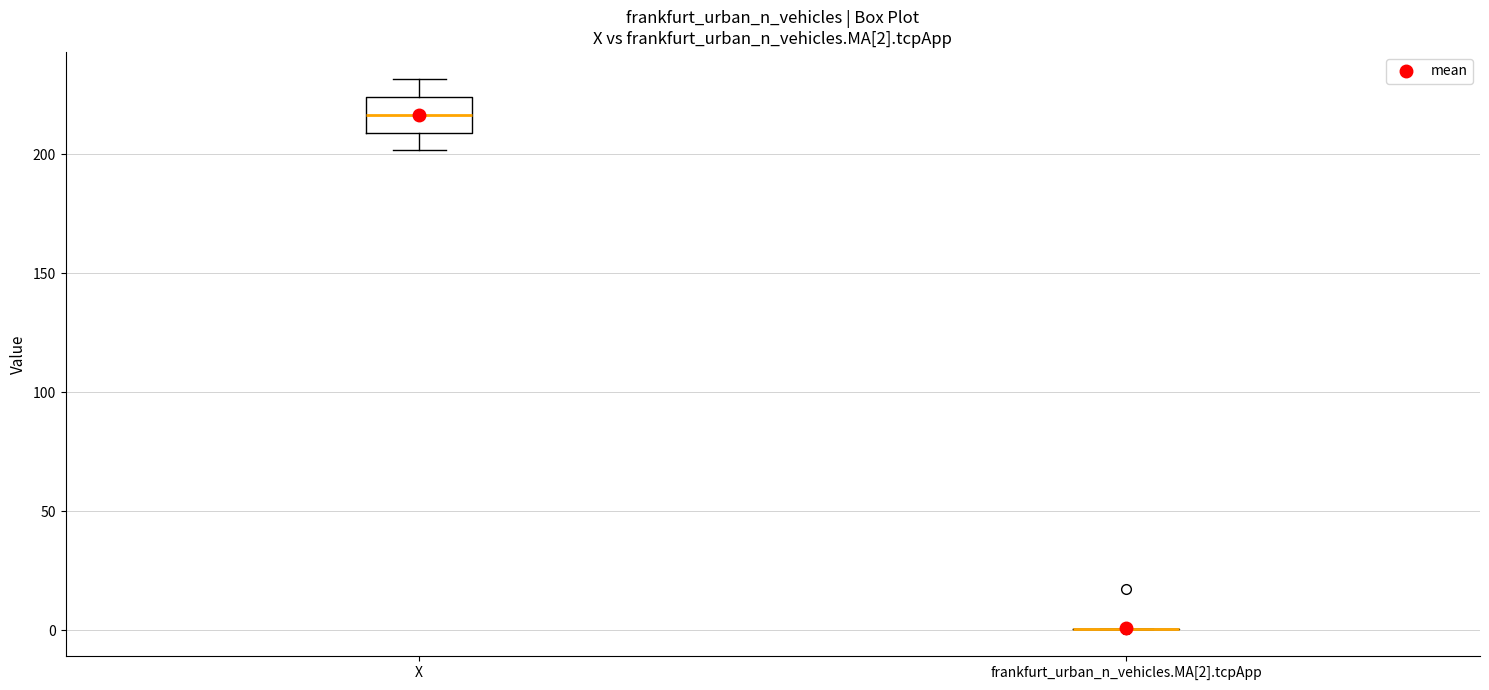

Comparing the boxes themselves (not the whiskers), which one is the tallest?

X